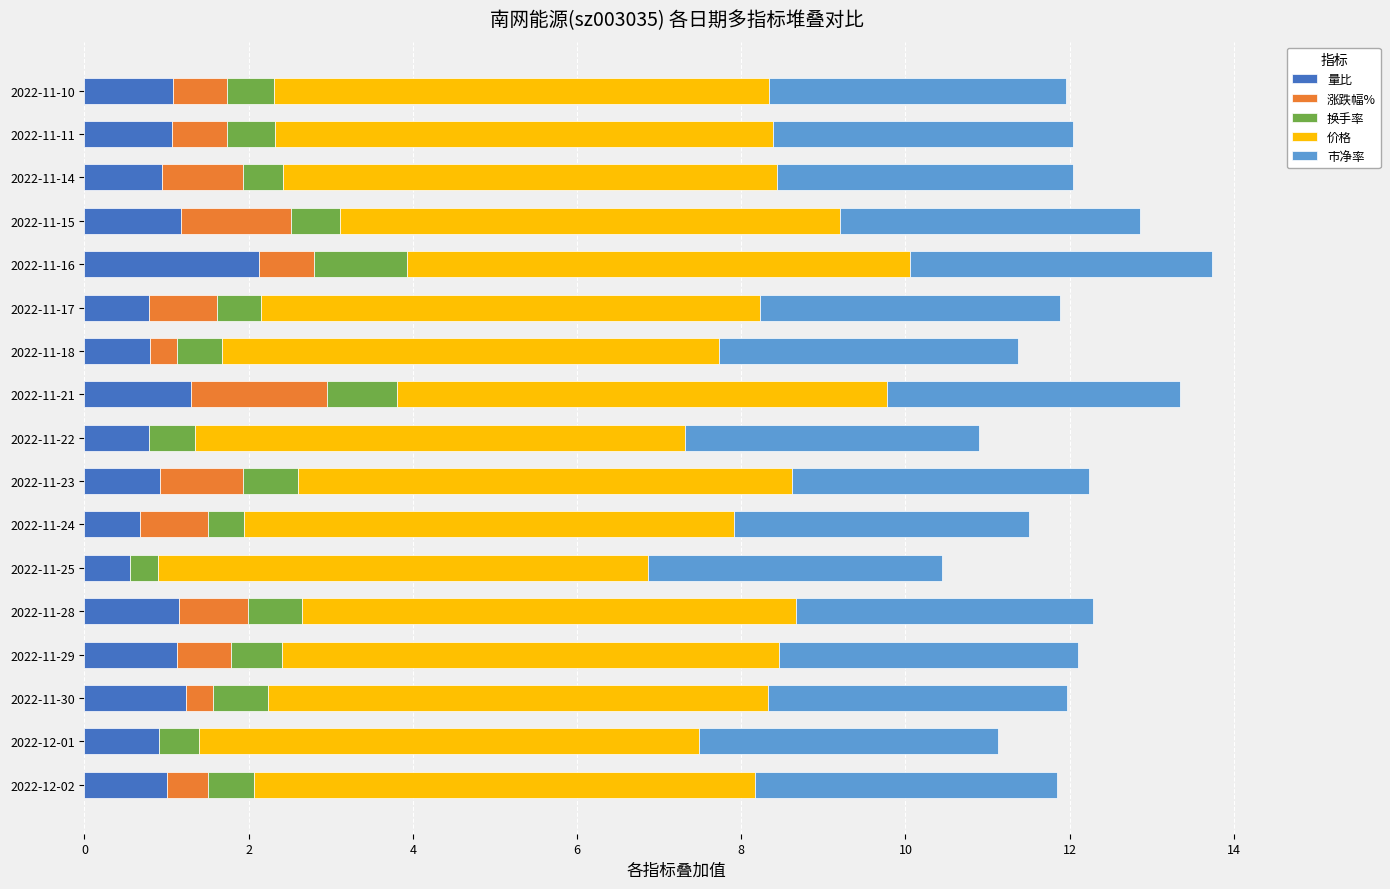

What is the maximum value for 量比?

2.1